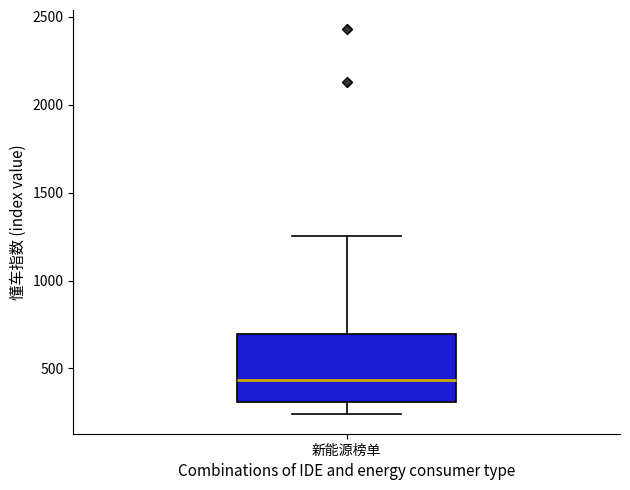

Where does the median line of the box for 新能源榜单 sit on the y-axis? The values are not printed on the chart, so give them approximately, as read against the axis.

450